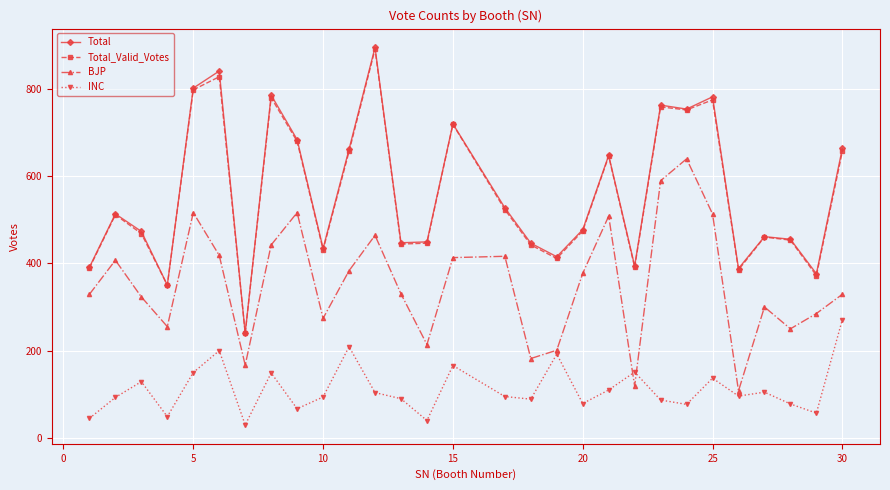

How many lines are shown in the chart?

4